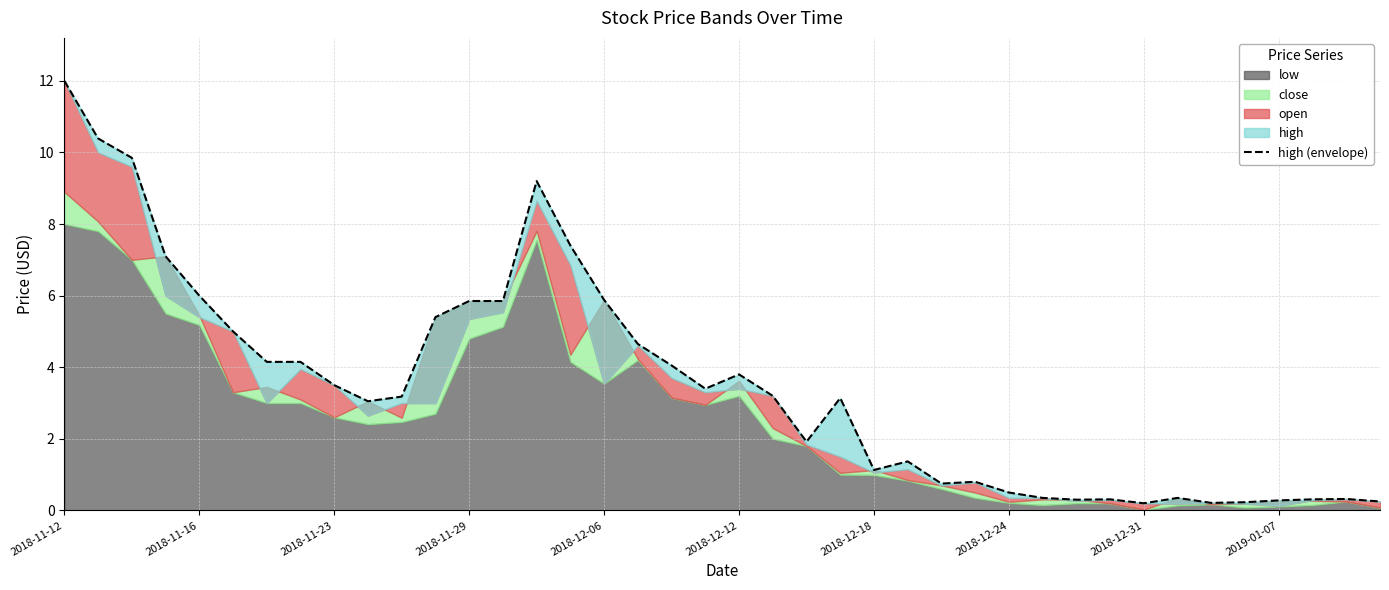

Where is the first local maximum?

14